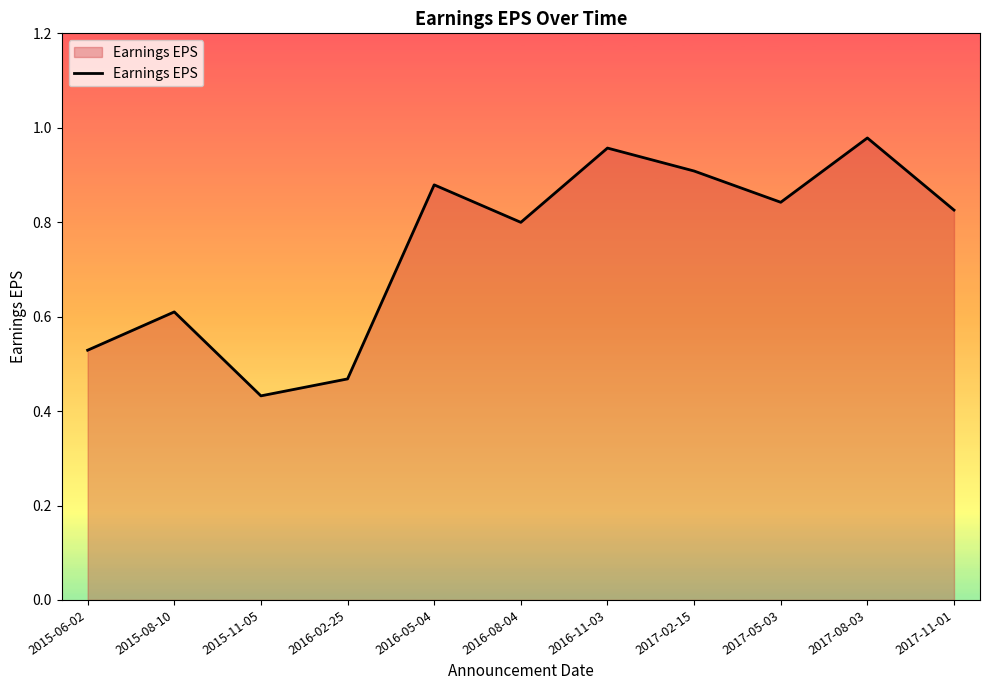

Which category has the lowest value across all series?

2015-11-05